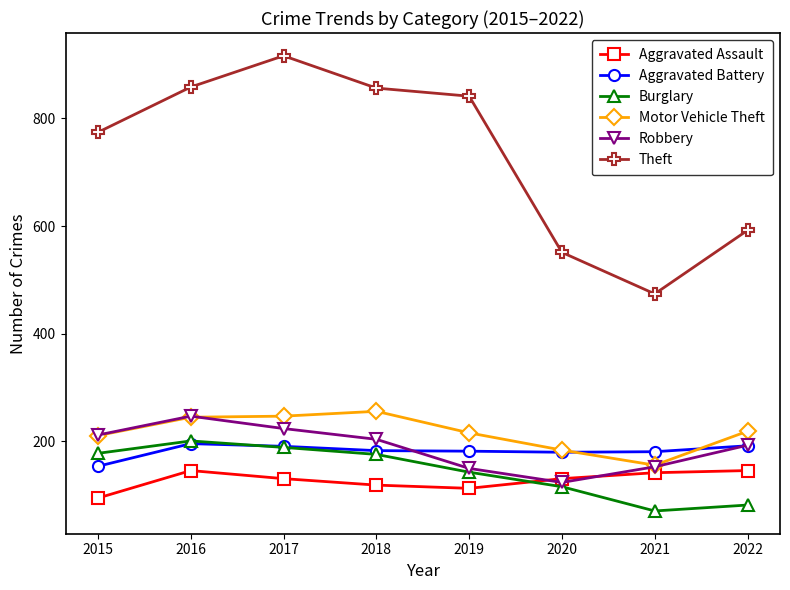

How many distinct data groups are displayed?

6